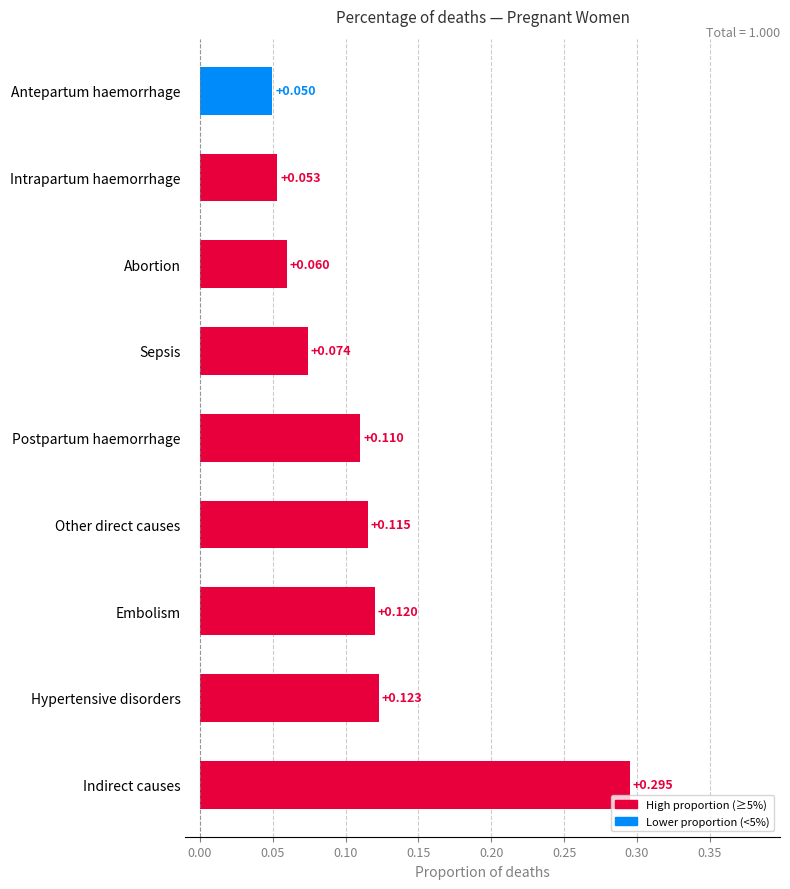

Which has a higher value, Abortion or Sepsis?

Sepsis